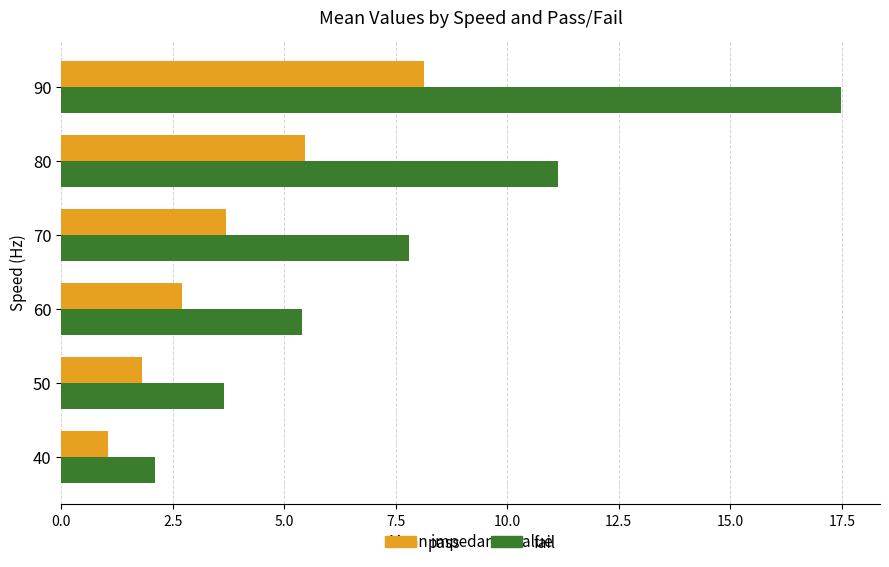

Which series has the largest total across all categories?

fail